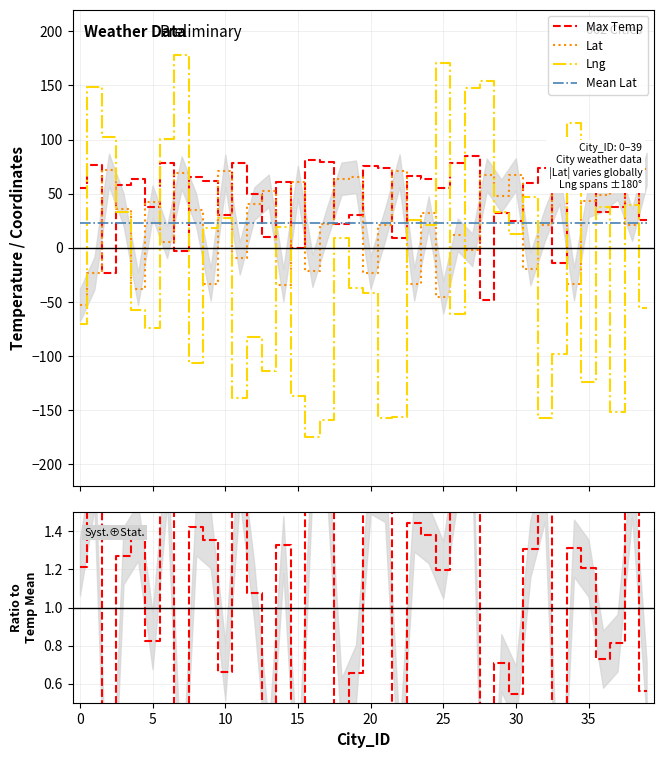

What is the highest value of the Mean Lat series?

22.7